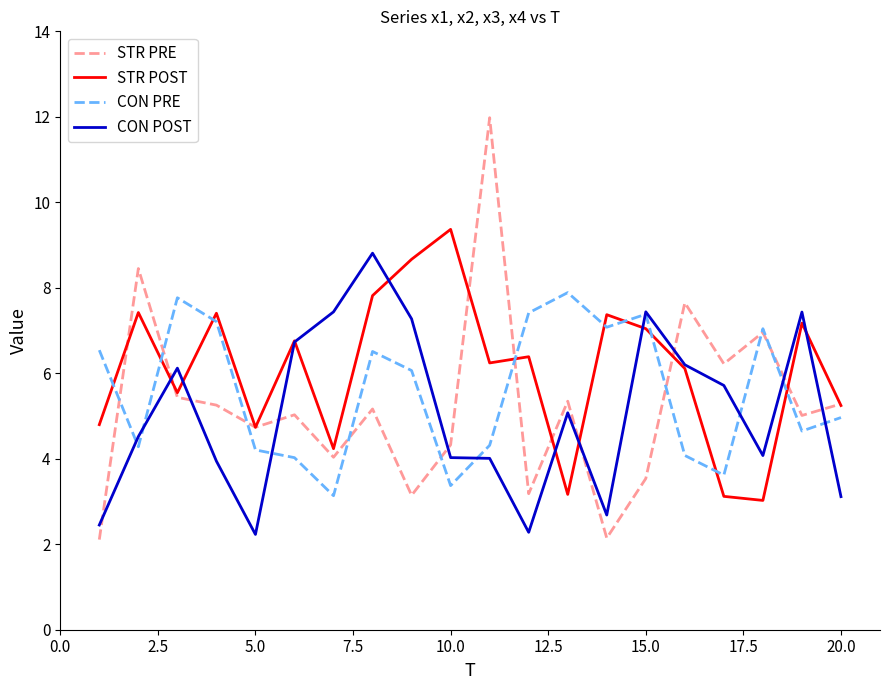

Which series ends up on top after the final intersection of STR POST and CON PRE?

STR POST